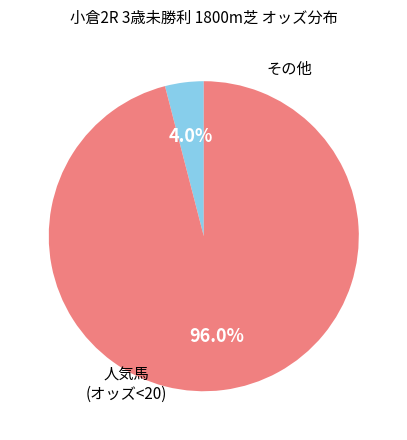

Is there any slice that represents more than half of the pie?

Yes